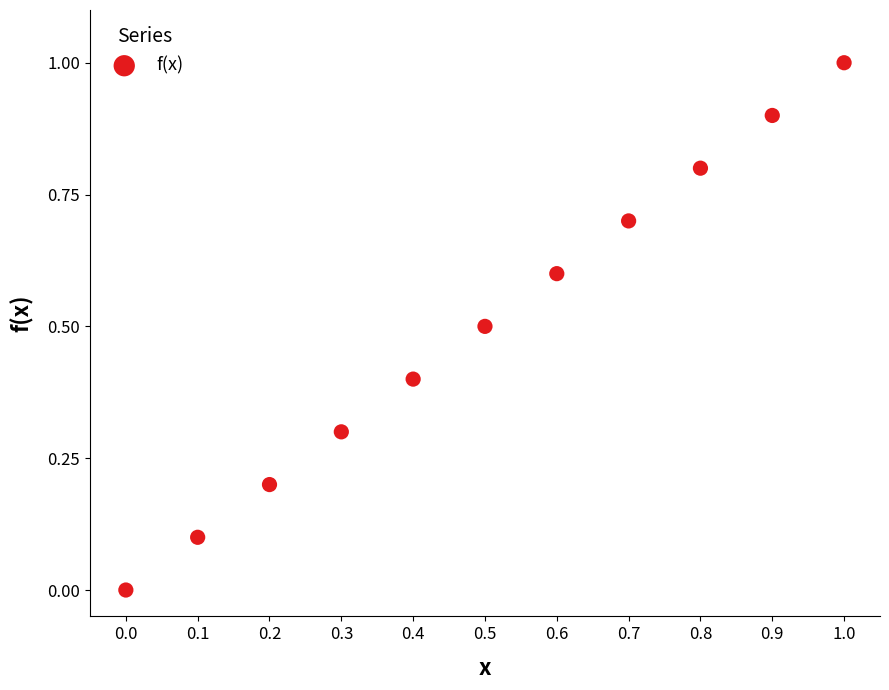

What is the average X value?

0.5